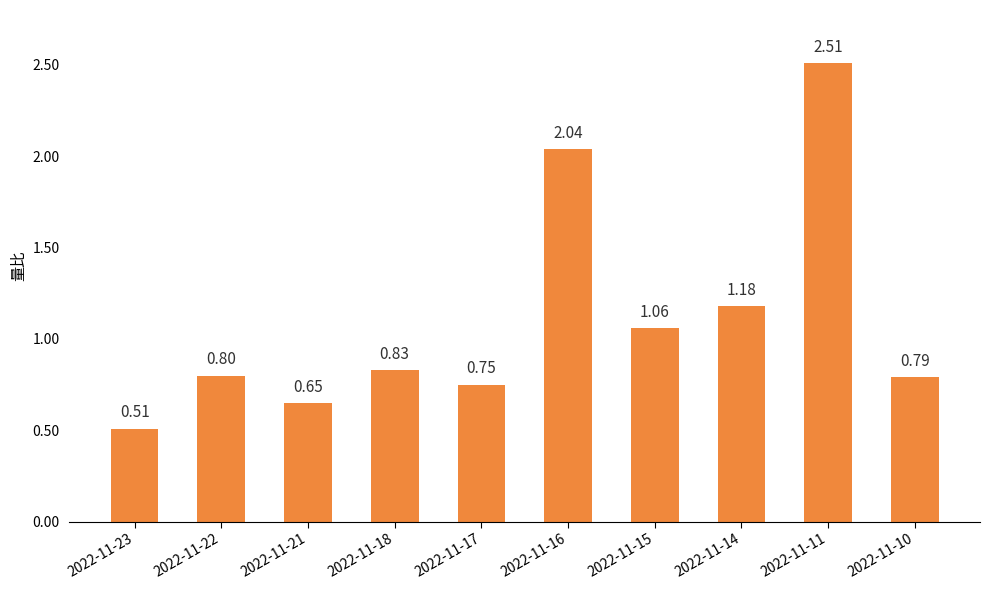

Count the number of categories in the chart.

10